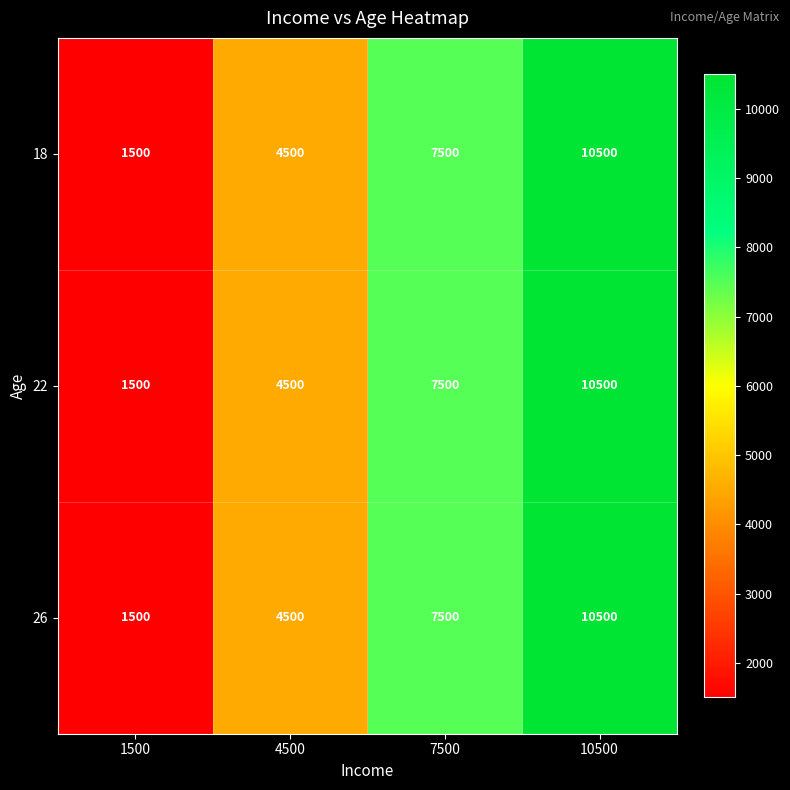

Count the 22 values in the range 4500 to 10500.

3